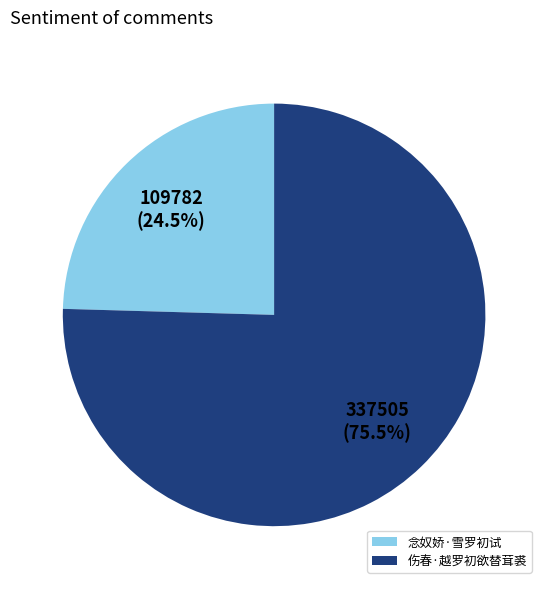

What is the total percentage of 念奴娇·雪罗初试 and 伤春·越罗初欲替茸裘?

100.0%